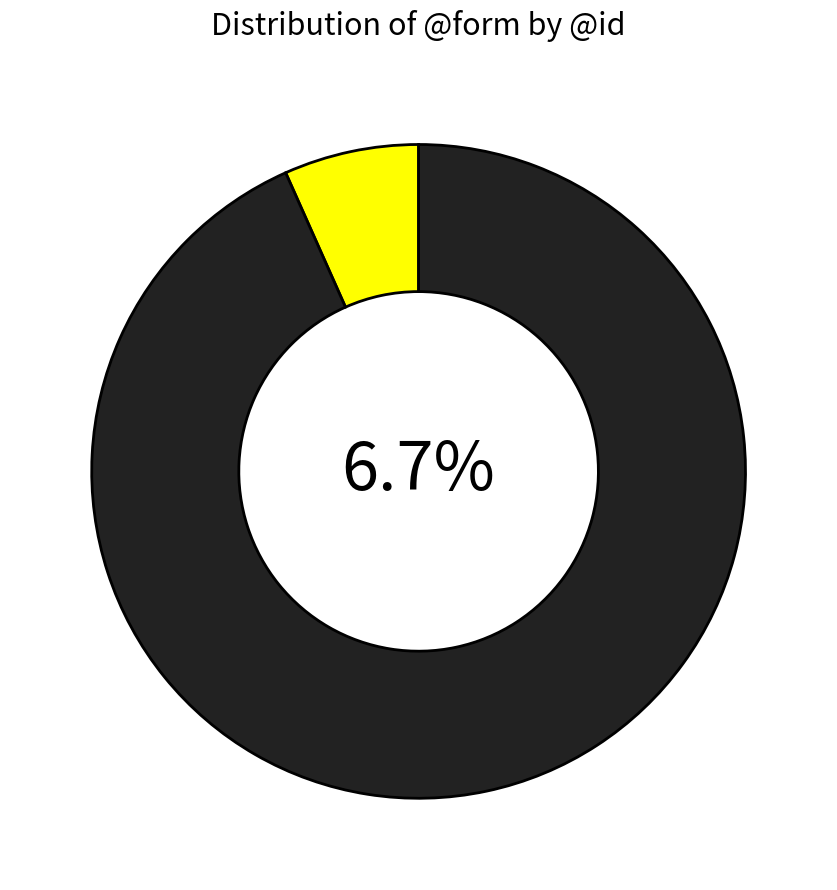

Is there any slice that represents more than half of the pie?

No